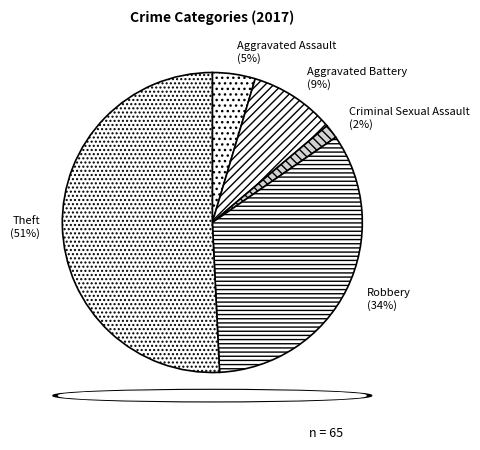

Which category has the biggest portion of the pie?

Theft